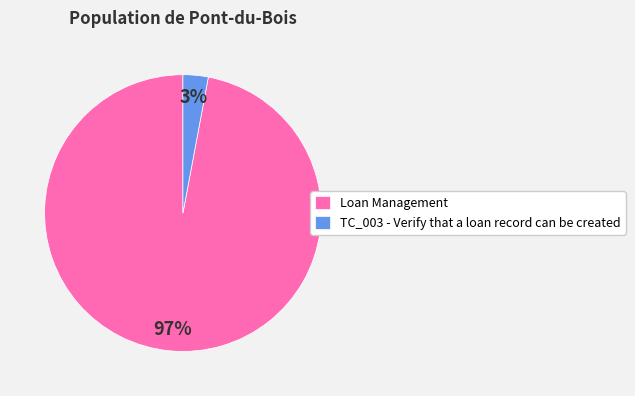

Rank the categories by value from highest to lowest.

Loan Management, TC_003 - Verify that a loan record can be created